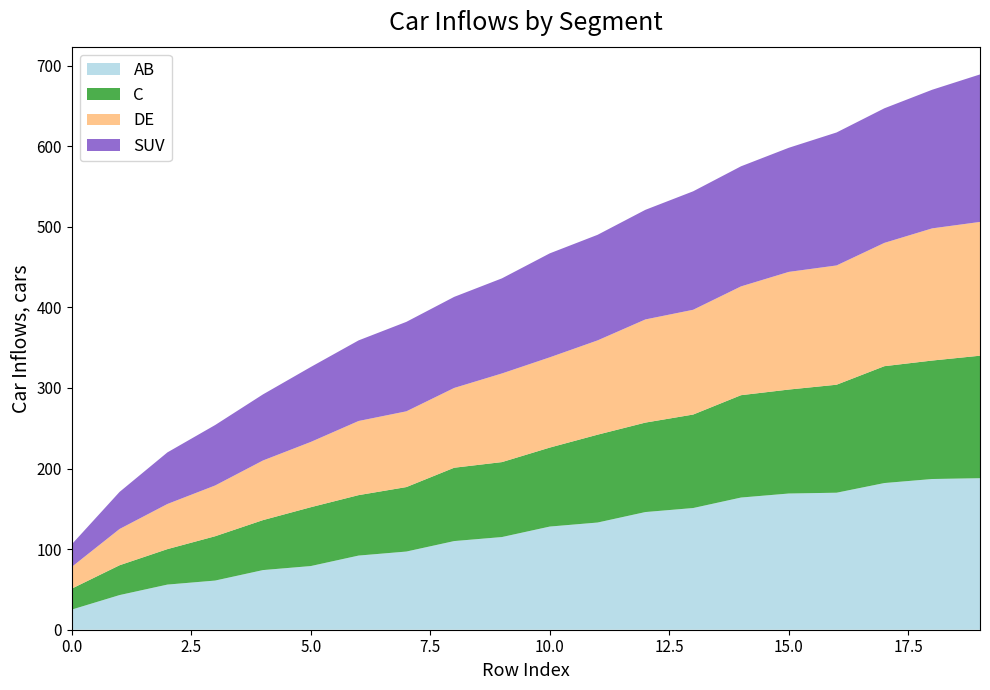

What is the highest value of the AB series?

188